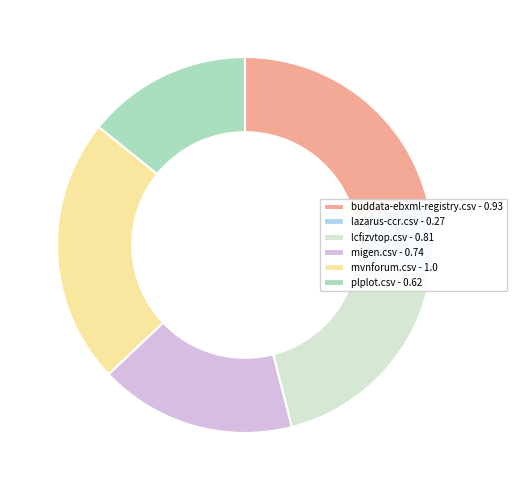

How many segments does this pie chart have?

6